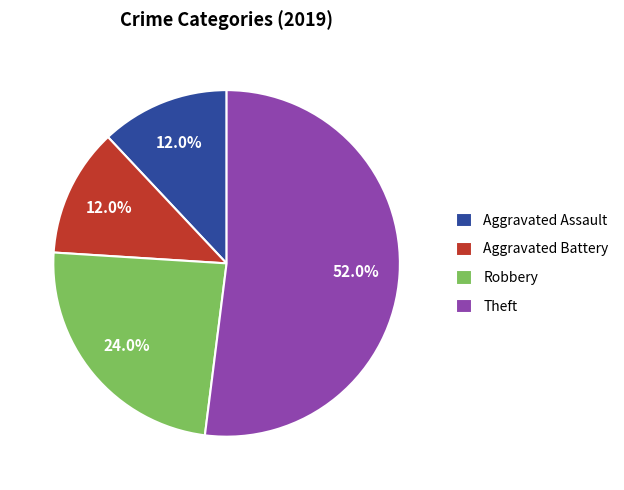

How many segments does this pie chart have?

4